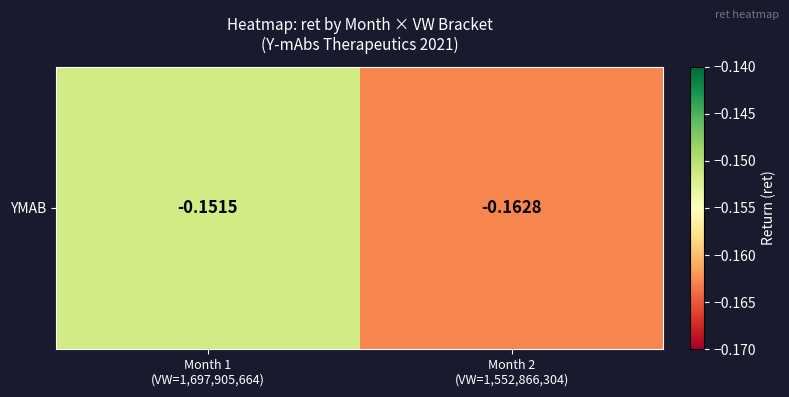

Reading right to left, extract all data points from this chart.

-0.2	-0.2